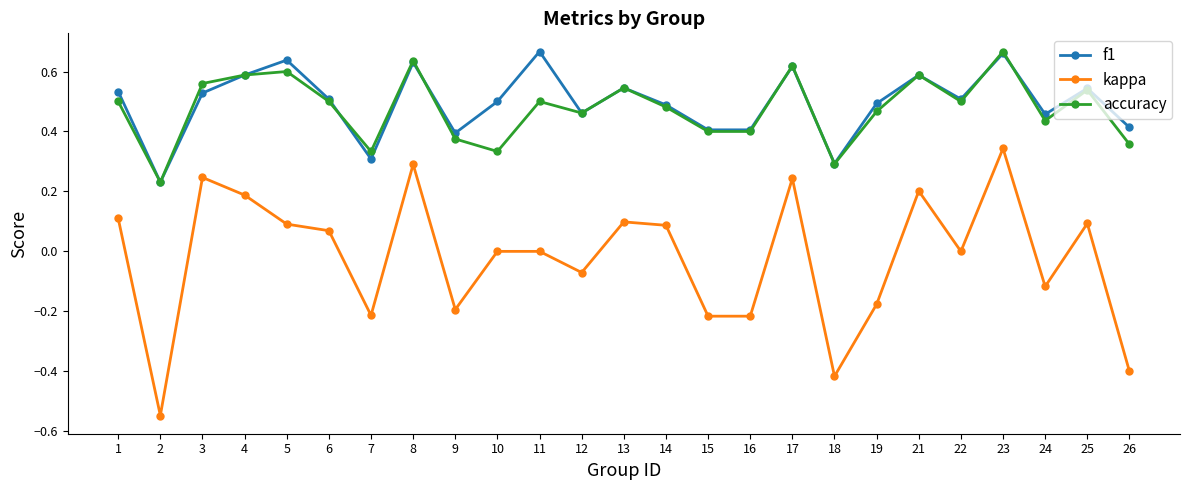

The value of kappa at 10 is 0.0. True or false?

True